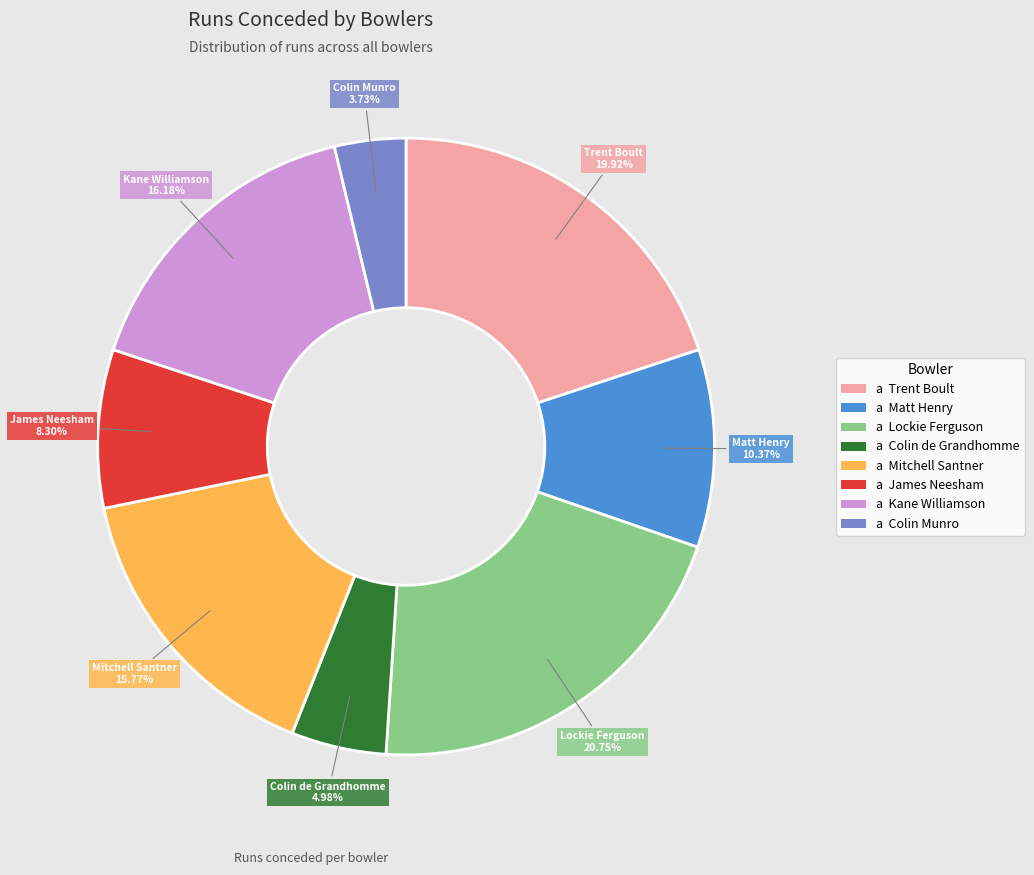

Is there a majority slice in this chart?

No